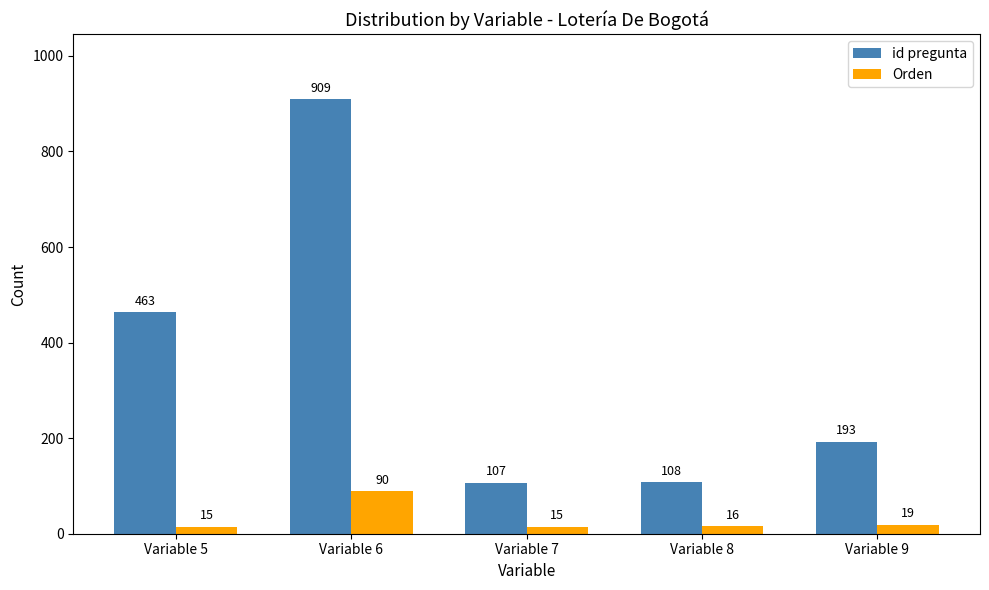

Reading right to left, extract all data points from this chart.

id pregunta: 193	108	107	909	463
Orden: 19	16	15	90	15